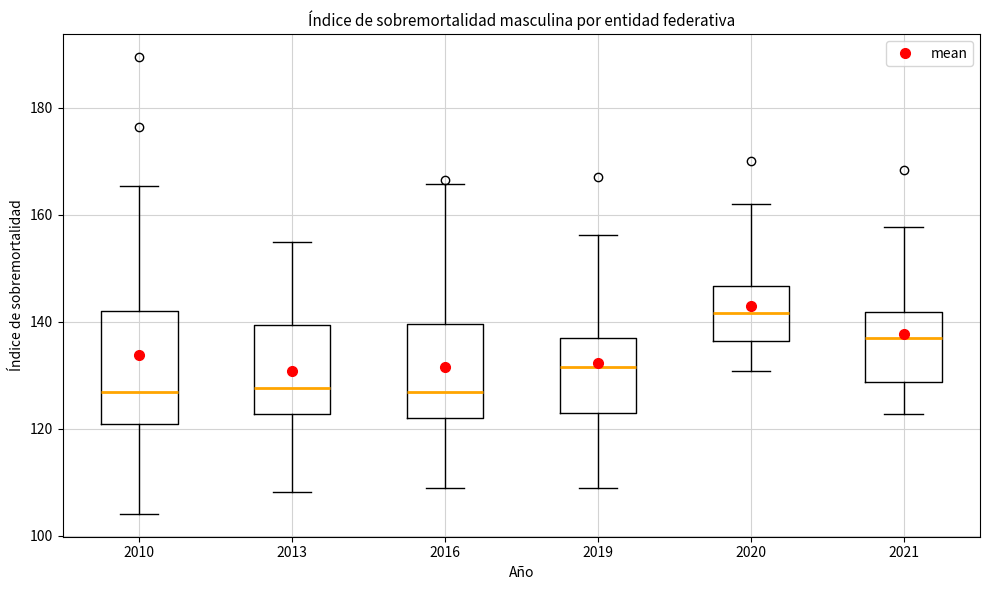

Where does the lower whisker of the box at x = 2020 end on the y-axis? The values are not printed on the chart, so give them approximately, as read against the axis.

130